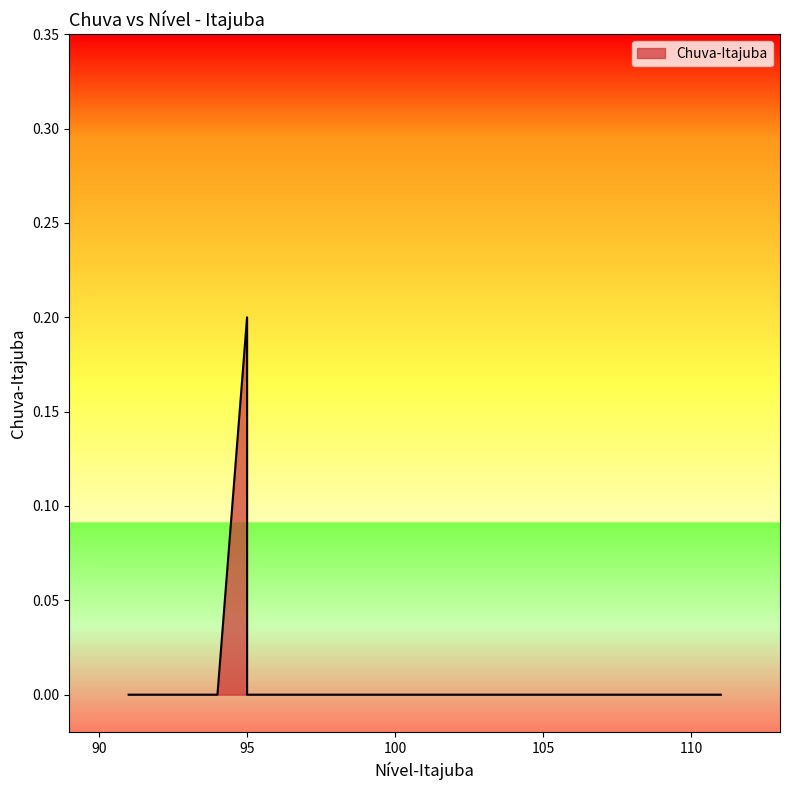

What is the difference between the maximum and minimum values?

0.2